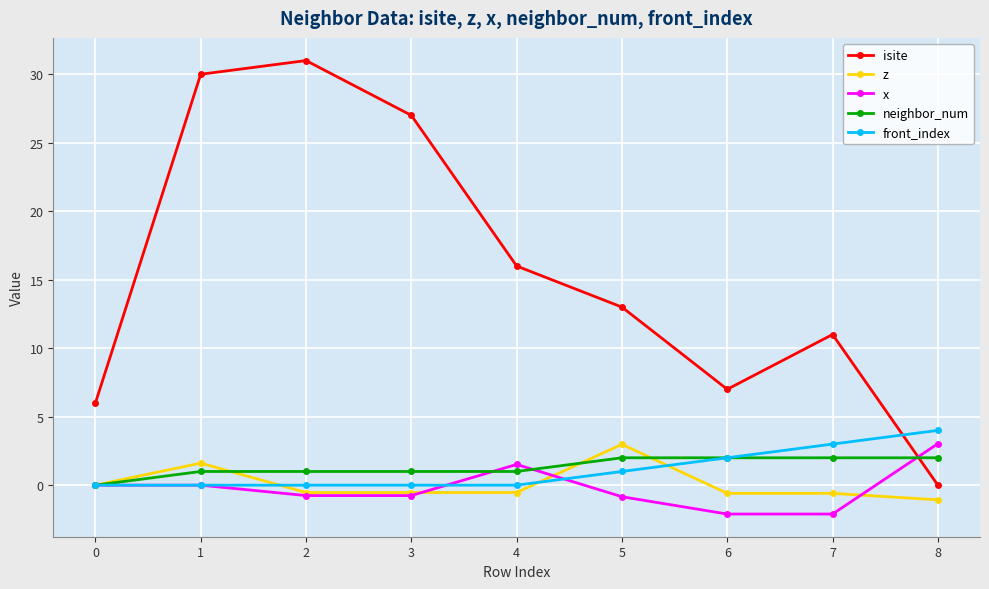

True or false: neighbor_num and z cross at least once.

True